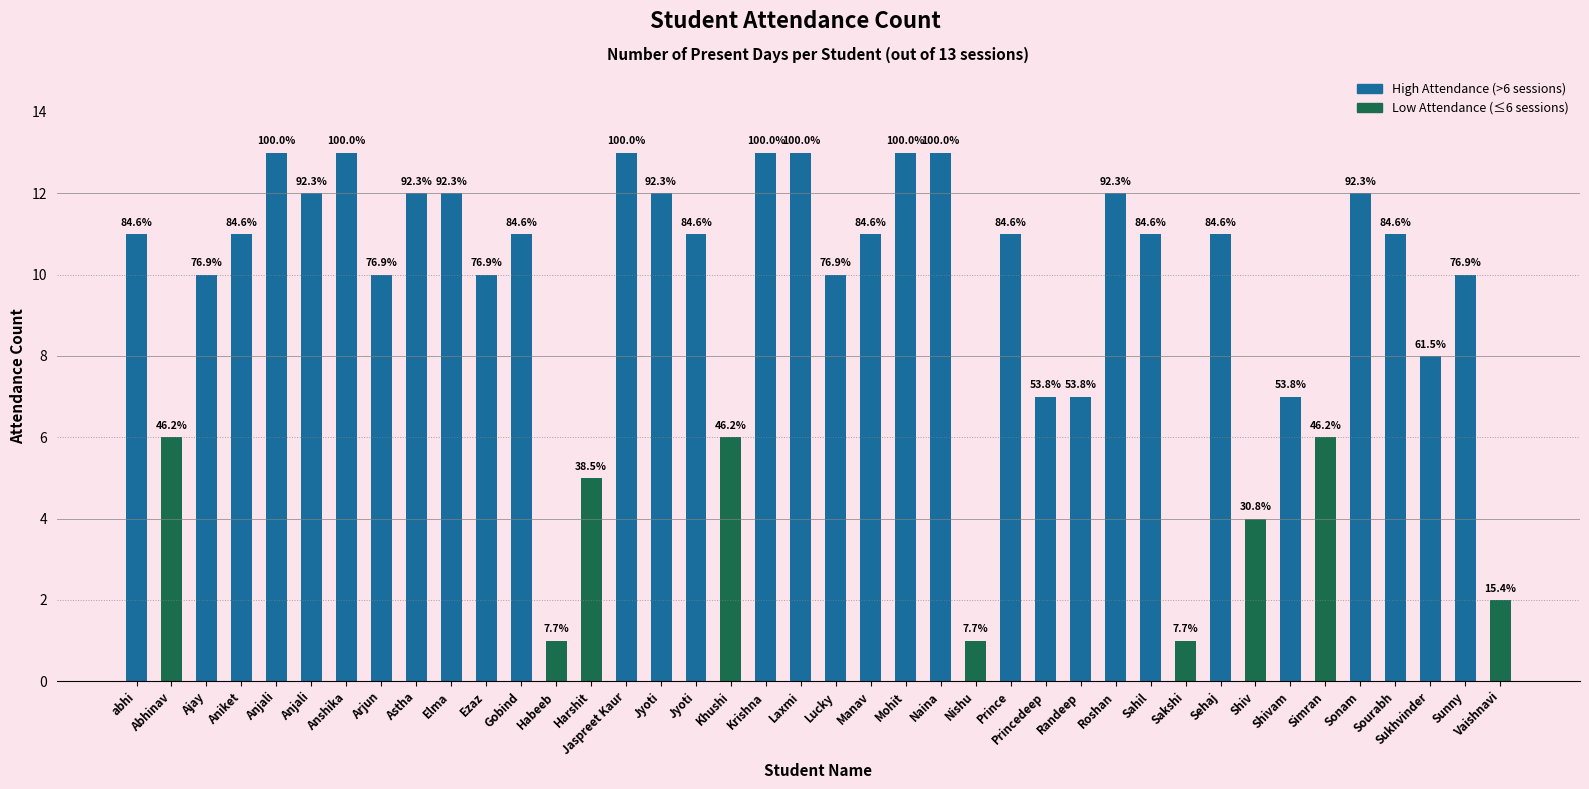

What is the sum of the values at Gobind and Simran?

17